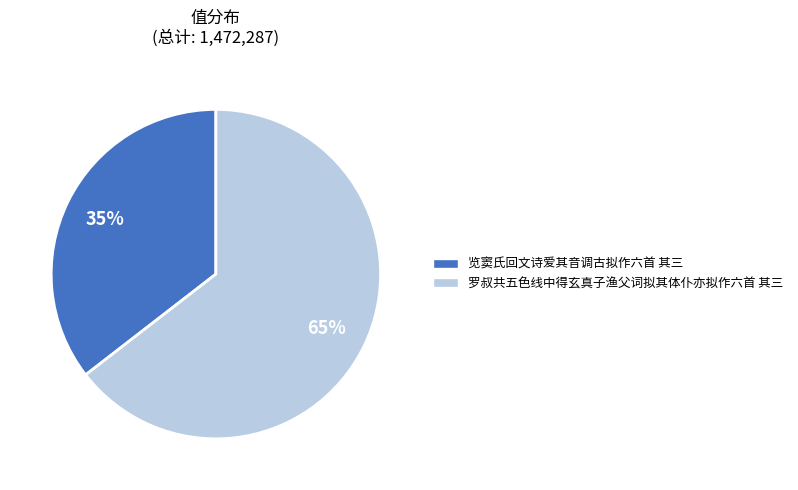

Which category accounts for the majority?

罗叔共五色线中得玄真子渔父词拟其体仆亦拟作六首 其三